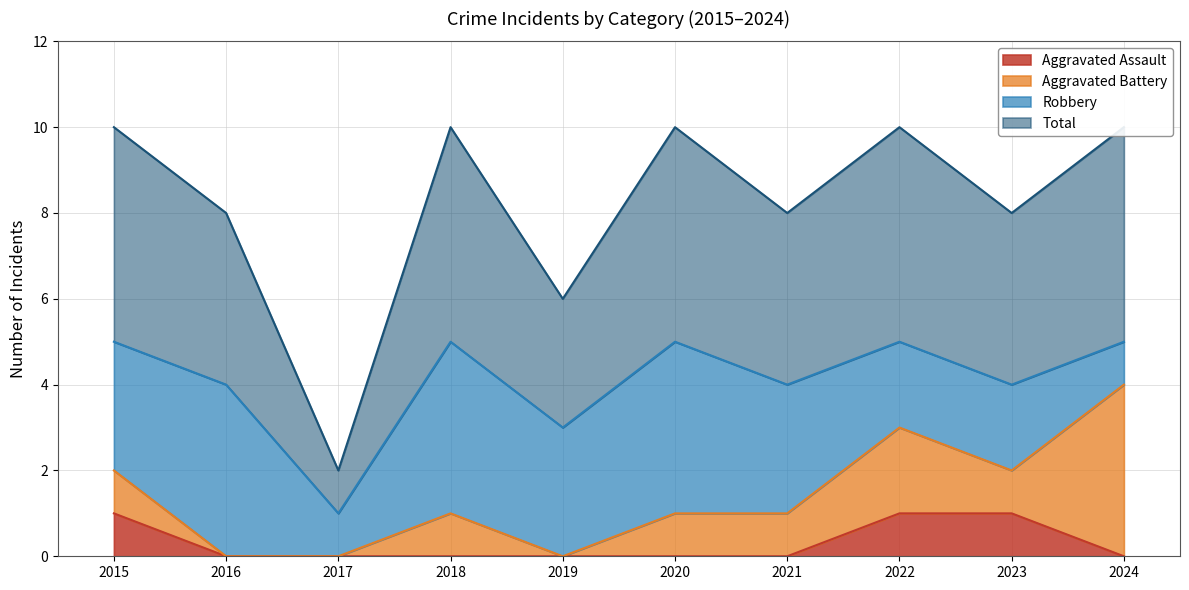

Which series changed the most between 2017 and 2021?

Total